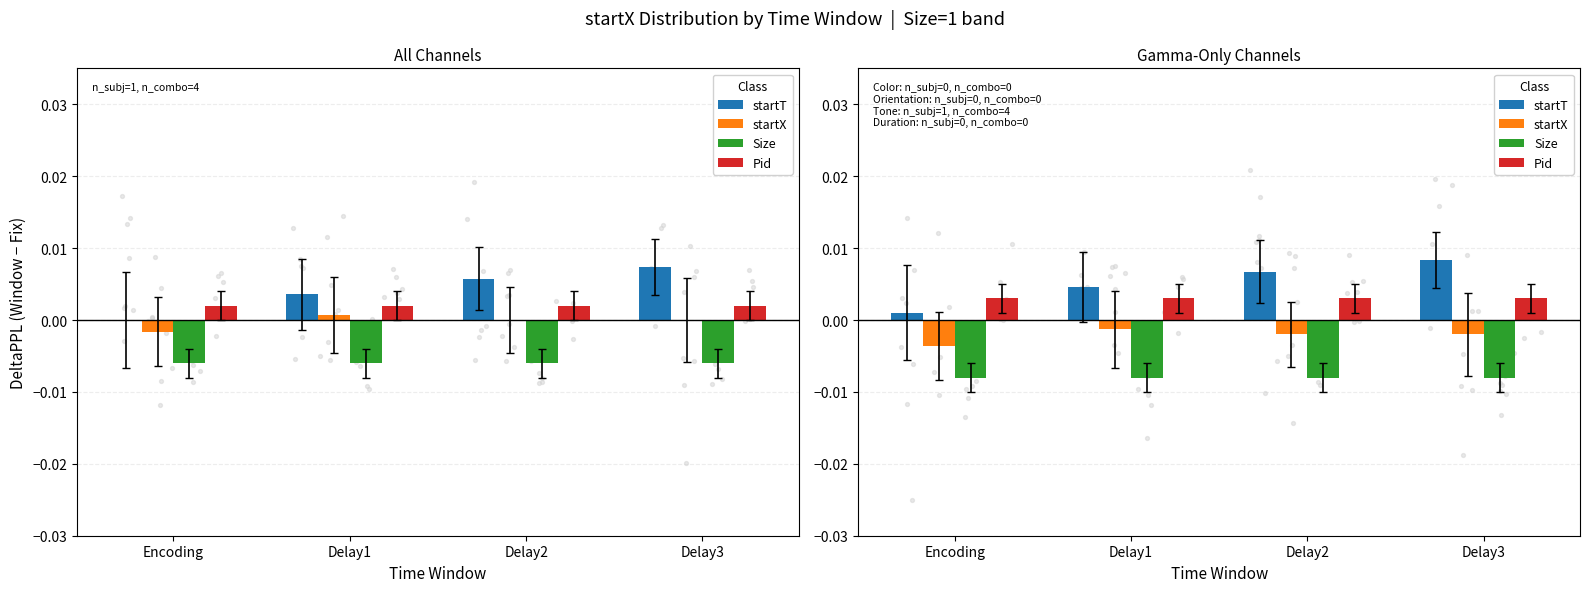

At how many categories does at least one series exceed 0?

4